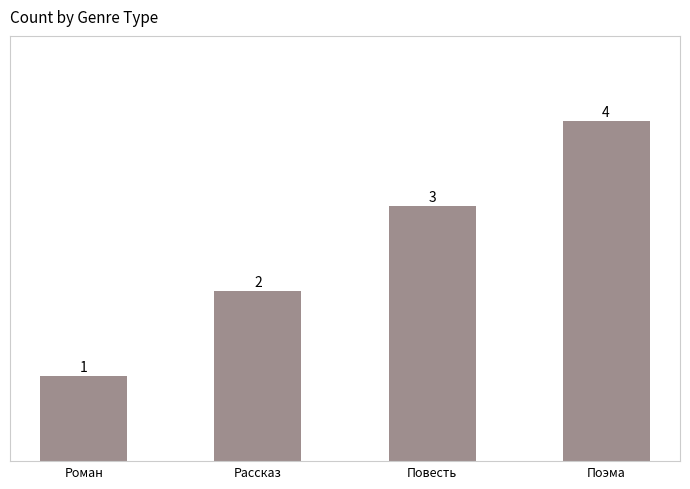

What is the change in value from Роман to Повесть?

+2